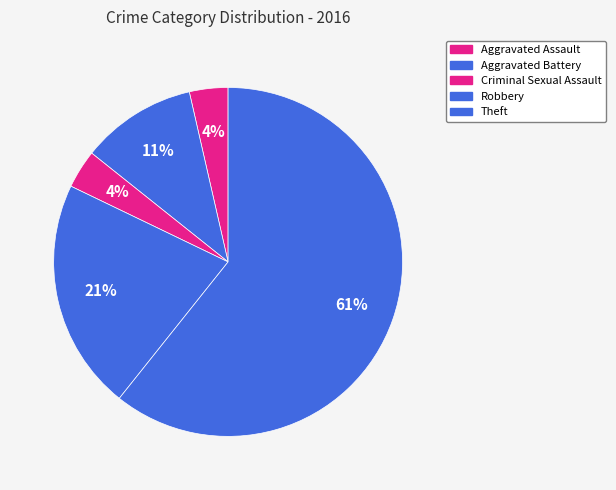

True or false: Aggravated Battery accounts for 11% of the total.

True